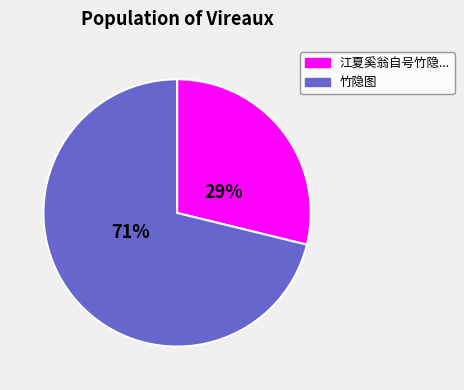

Is there a majority slice in this chart?

Yes